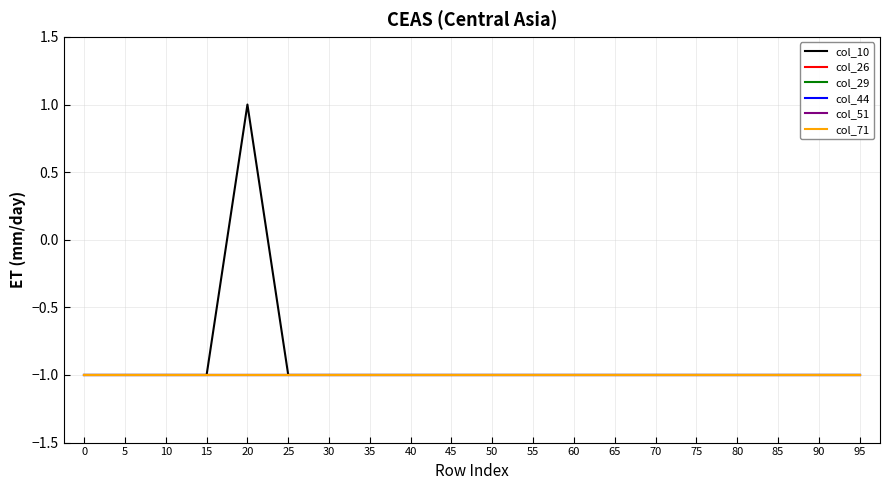

What is the maximum value shown in the chart?

1